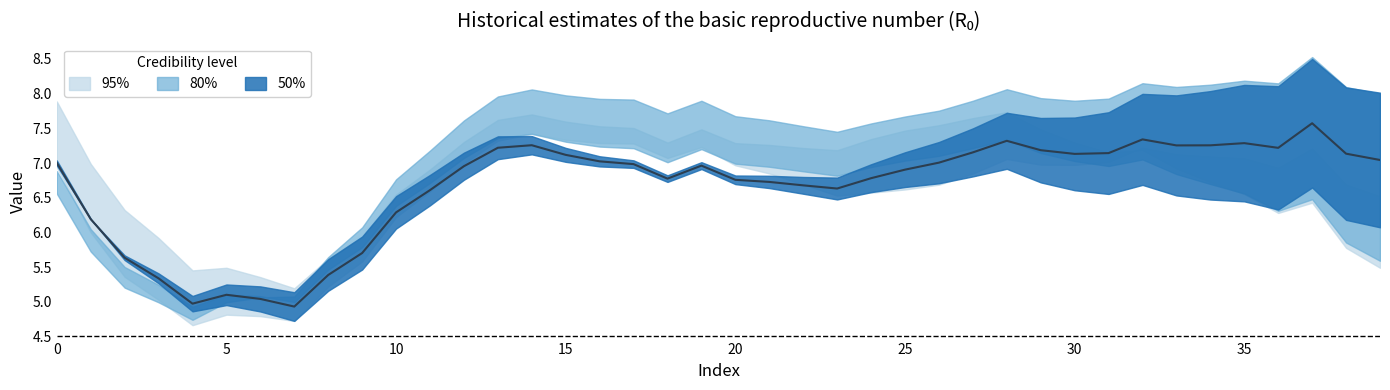

Where is the first local maximum for 0.xlsx?

5